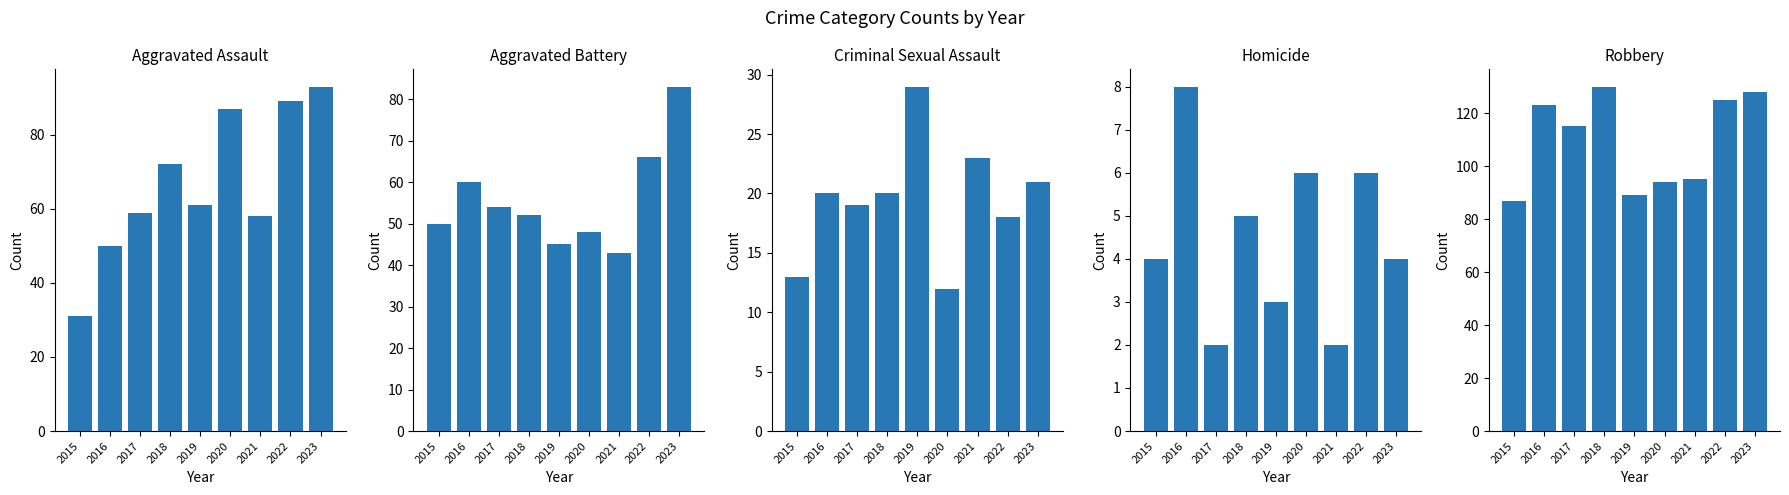

At which label does Homicide first exceed 4?

2016